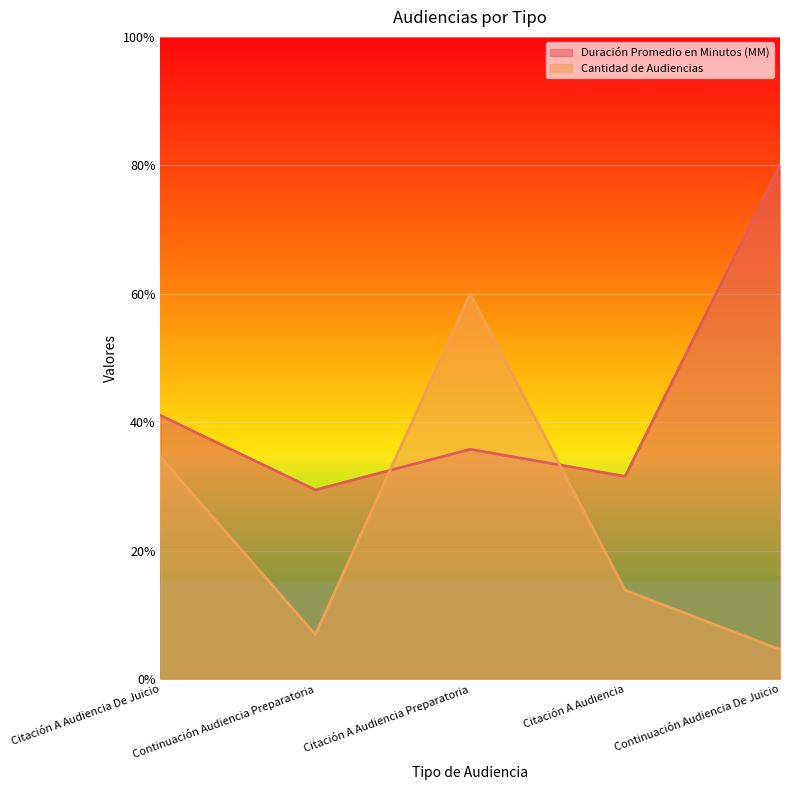

Is the value of Cantidad de Audiencias at Continuación Audiencia De Juicio greater than the value of Duración Promedio en Minutos (MM) at Citación A Audiencia Preparatoria?

No